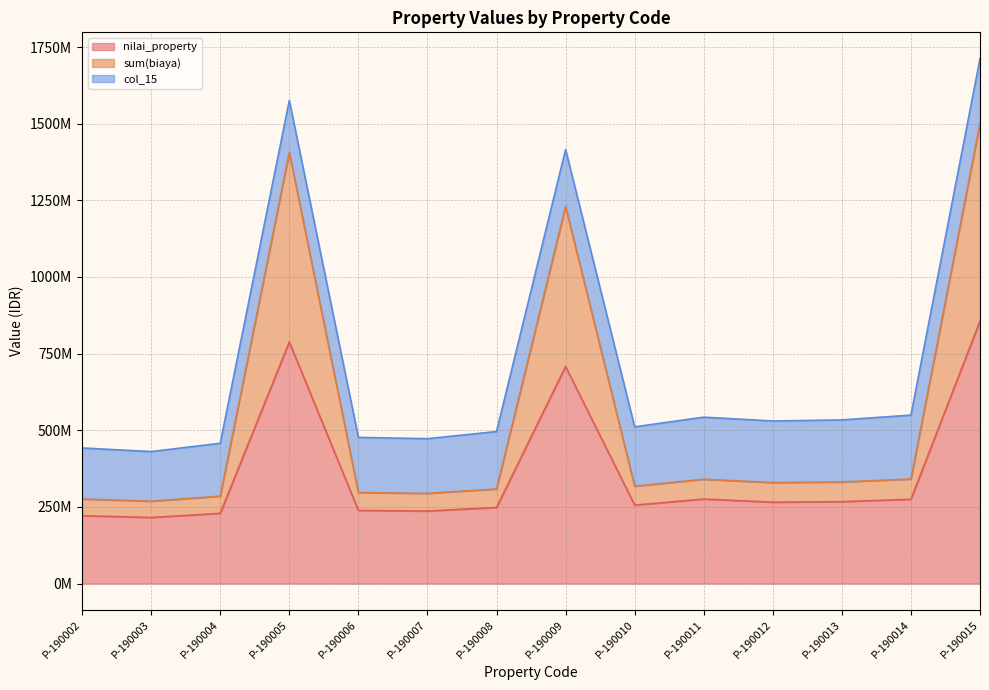

Is it true that sum(biaya) equals 751251204.9 at P-190009?

False